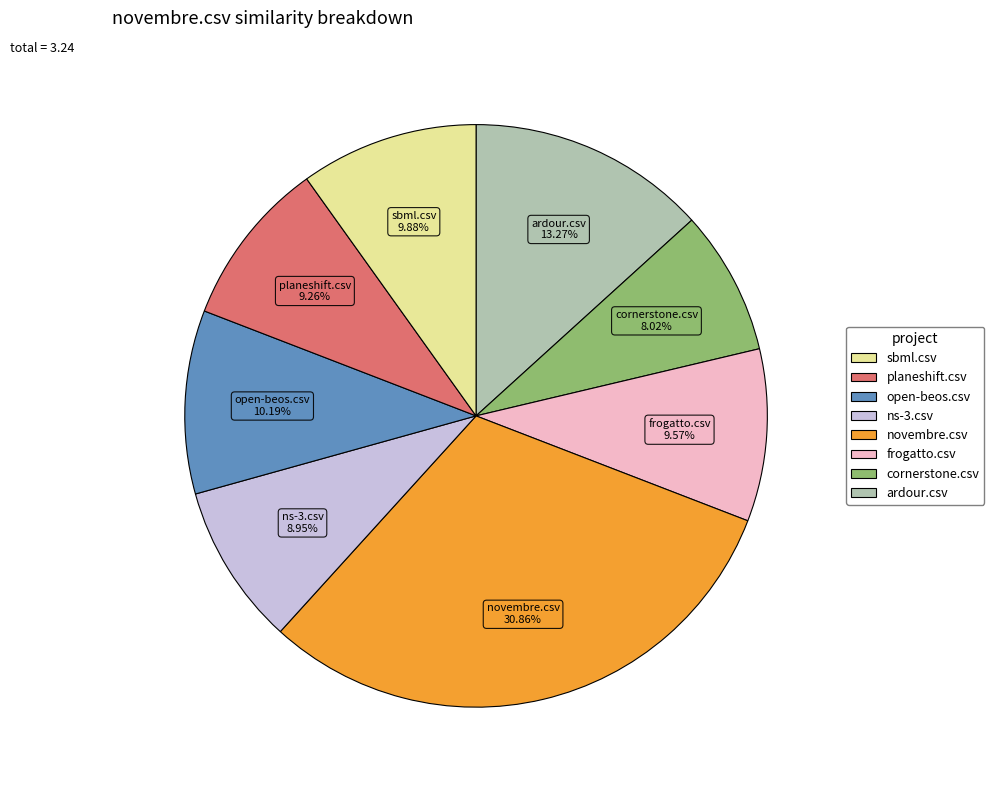

Does any single category account for the majority?

No